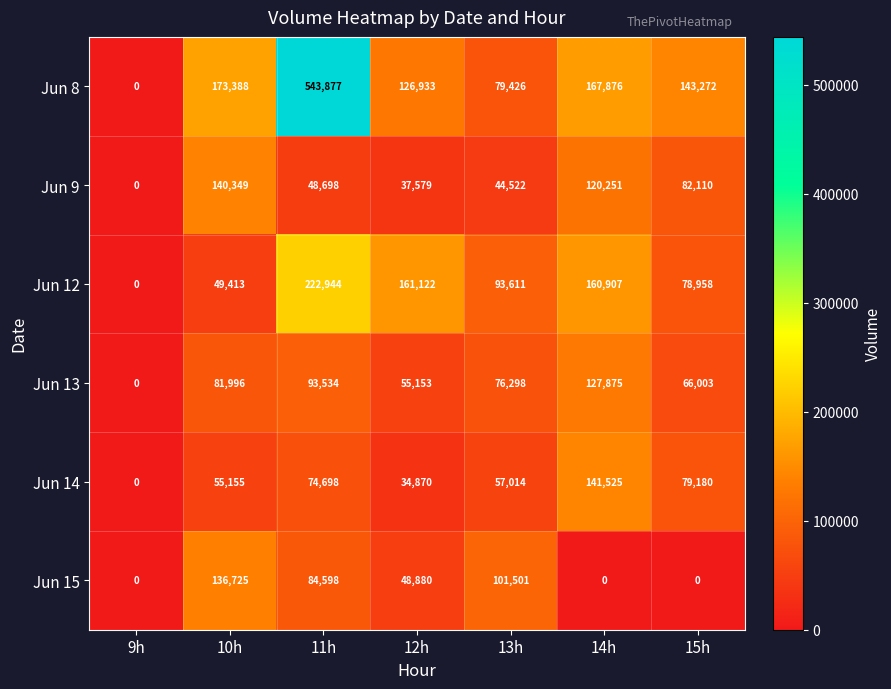

Which series has the largest total across all categories?

Jun 8